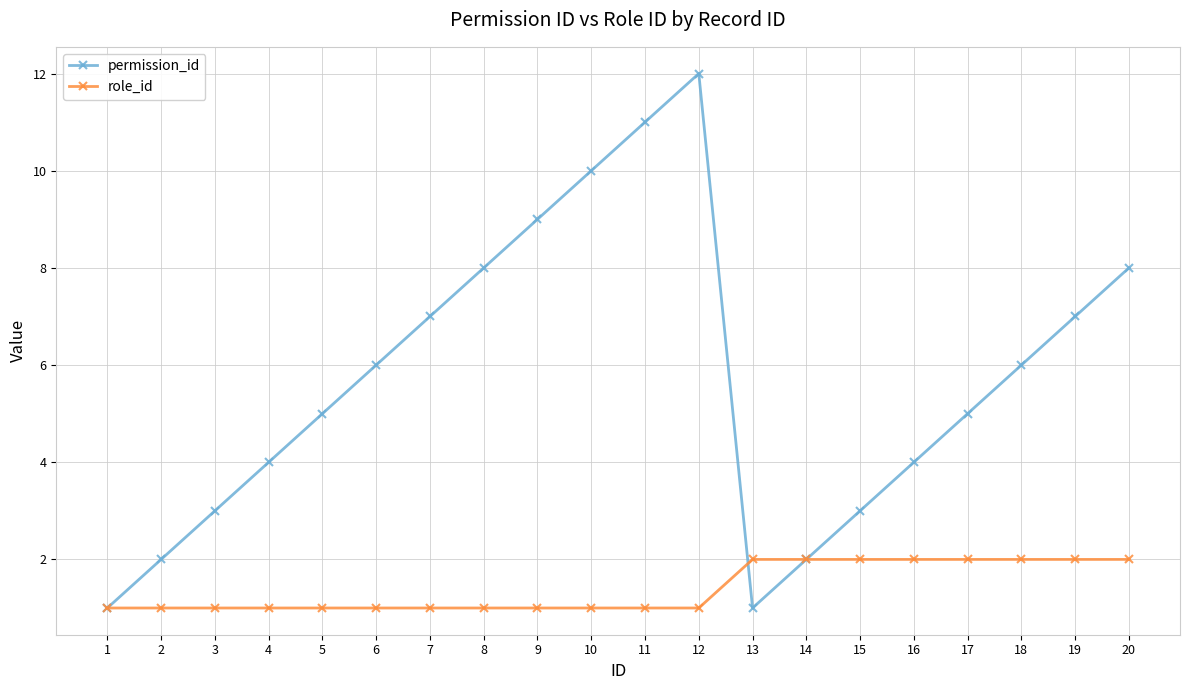

Rank the series by their average value, from lowest to highest.

role_id, permission_id